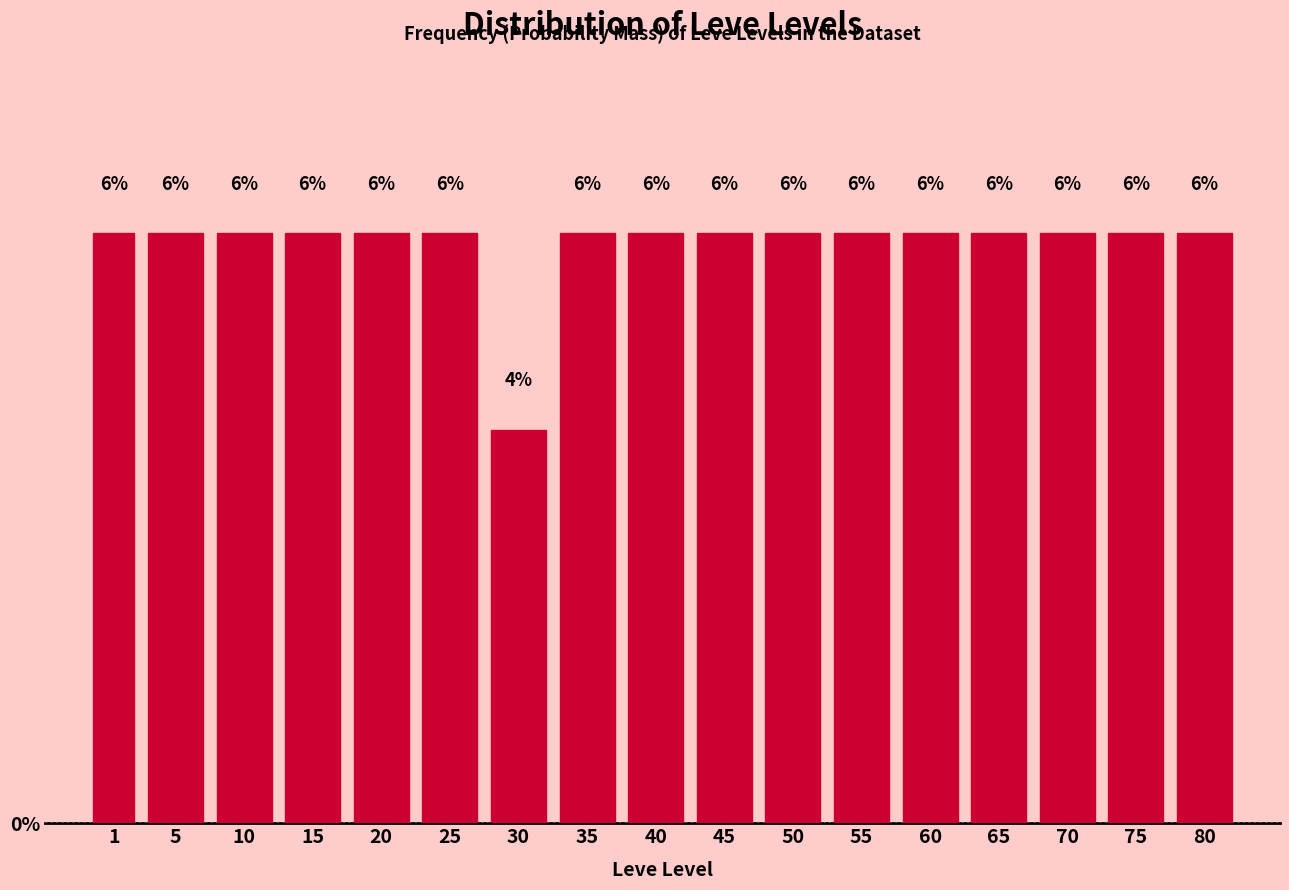

Reading left to right, transcribe all the data shown in this chart.

1=6	5=6	10=6	15=6	20=6	25=6	30=4	35=6	40=6	45=6	50=6	55=6	60=6	65=6	70=6	75=6	80=6